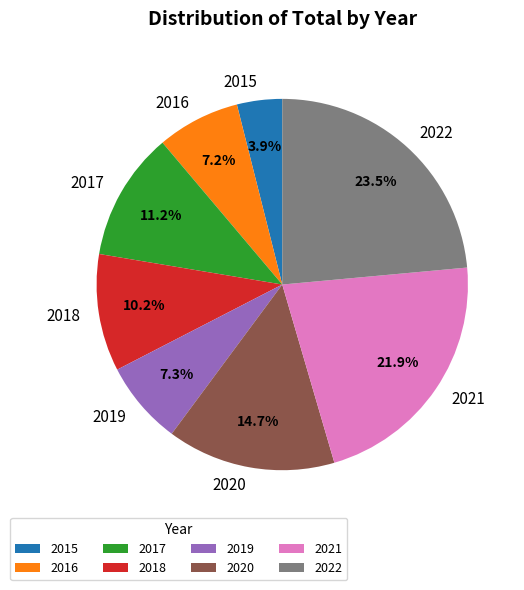

Does any single category account for the majority?

No